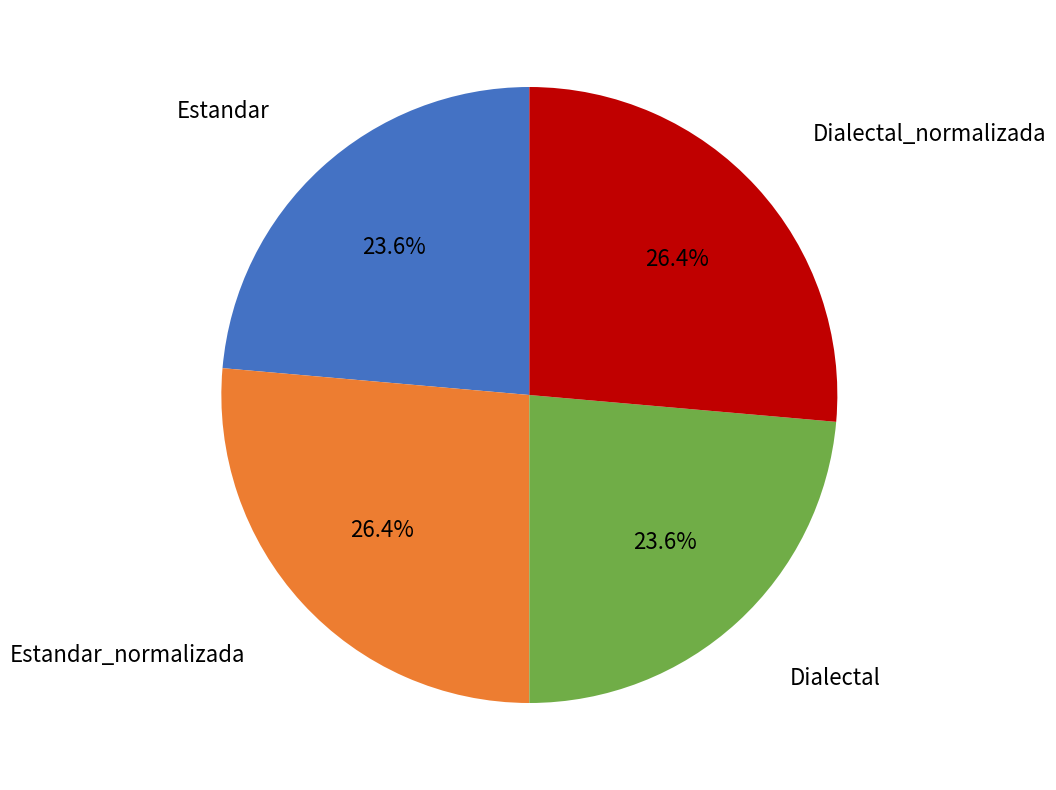

How many segments does this pie chart have?

4